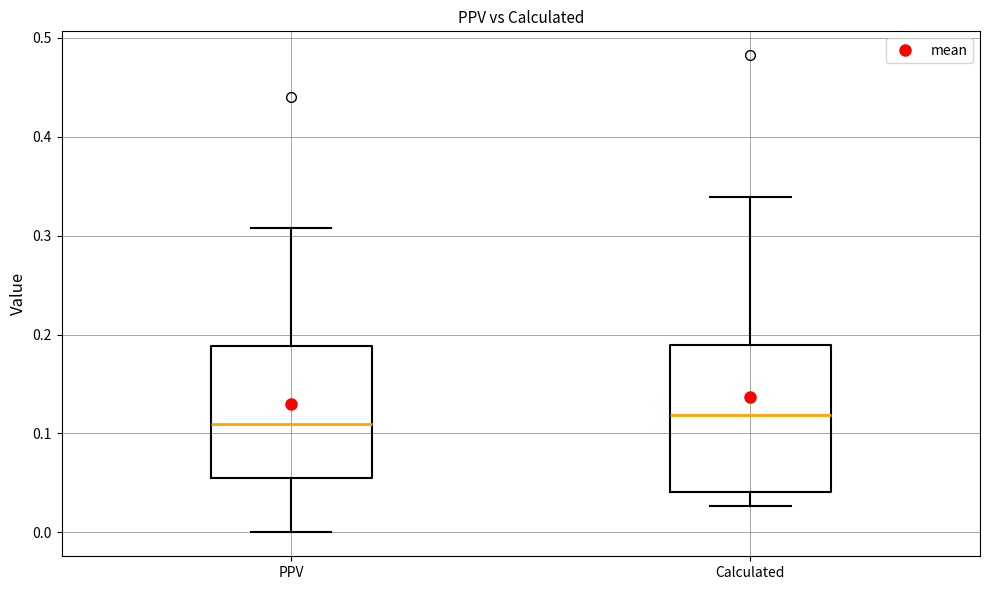

Reading left to right, transcribe this box plot: for each box, give where its median line is, the range the box spans, and where its two whiskers end, as read against the y-axis. The values are not printed on the chart, so give them approximately, as read against the axis.

PPV: median 0.11, box 0.06 to 0.19, whiskers 0.00 to 0.31
Calculated: median 0.12, box 0.04 to 0.19, whiskers 0.03 to 0.34